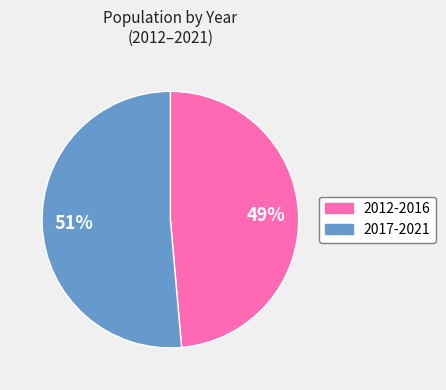

Does any single category account for the majority?

Yes